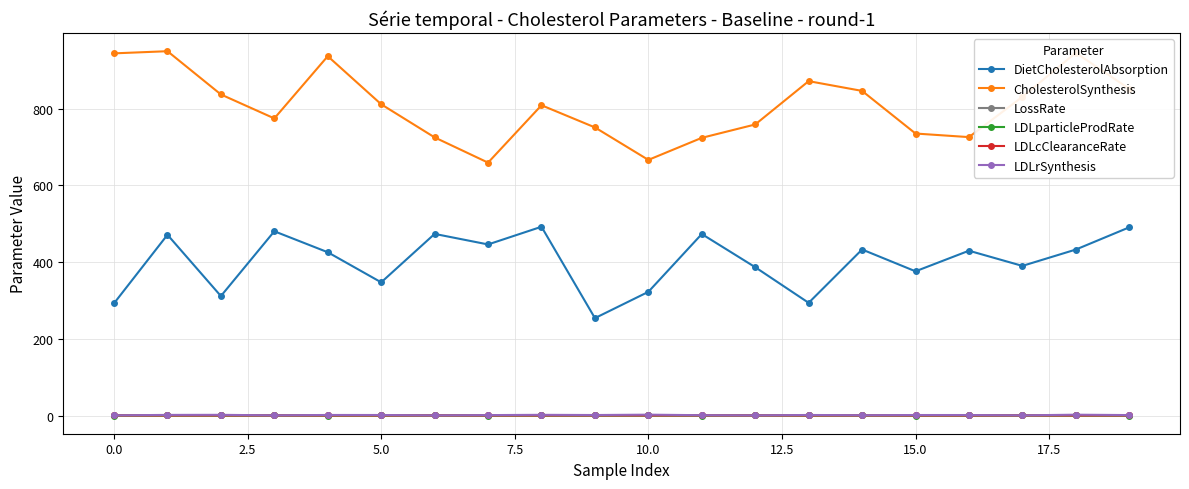

What is the value of the LDLrSynthesis point at the 14th from the left?

1.4